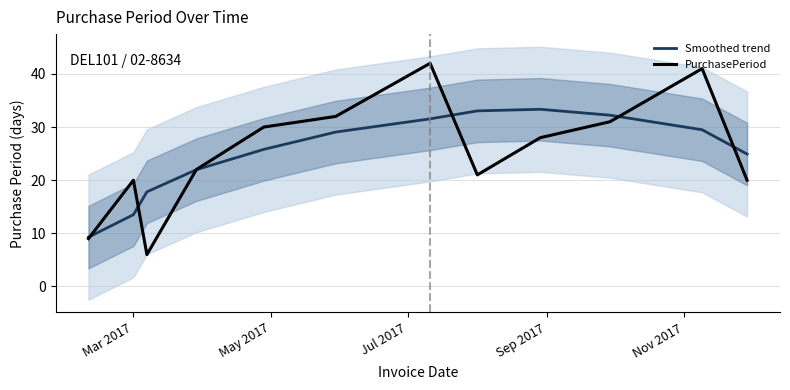

What is the lowest value of the PurchasePeriod series?

6.0